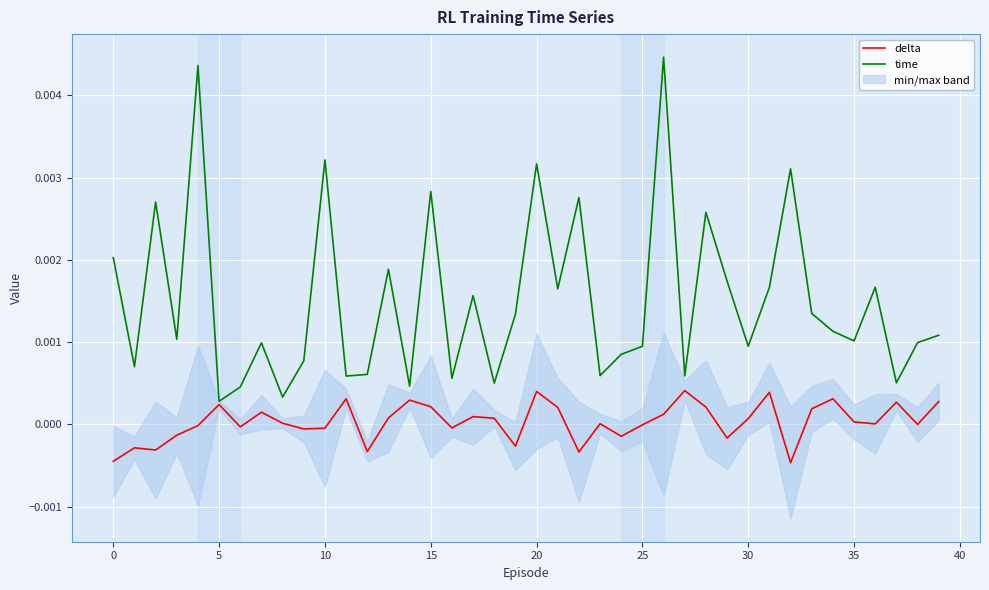

Which label corresponds to the largest value in the chart?

26